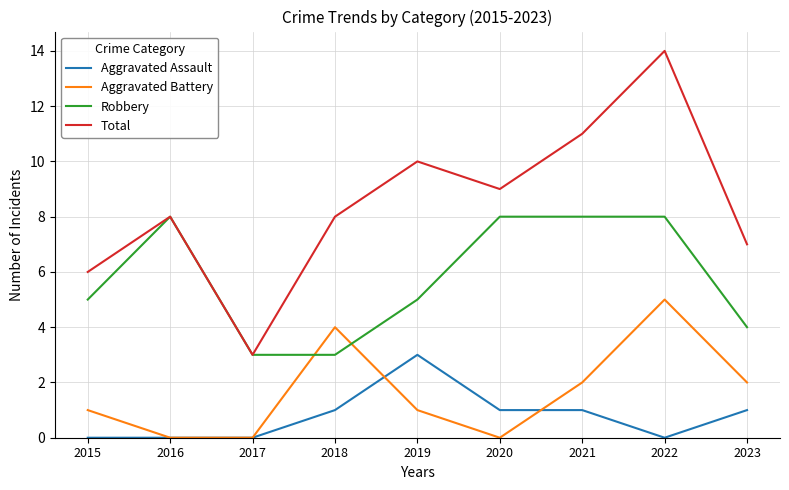

Which category has the highest value across all series?

2022